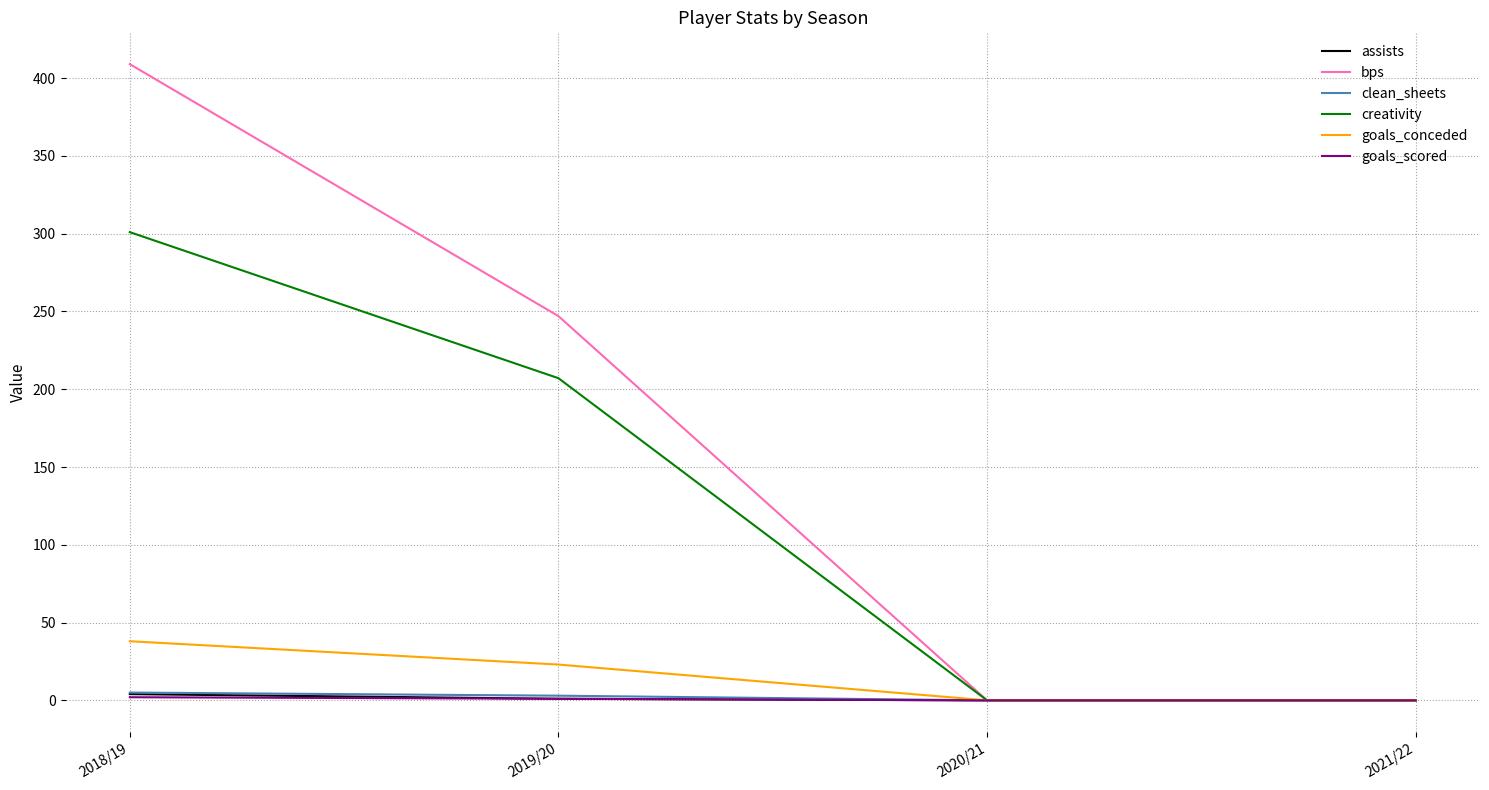

What is the average value of the bps series?

164.0